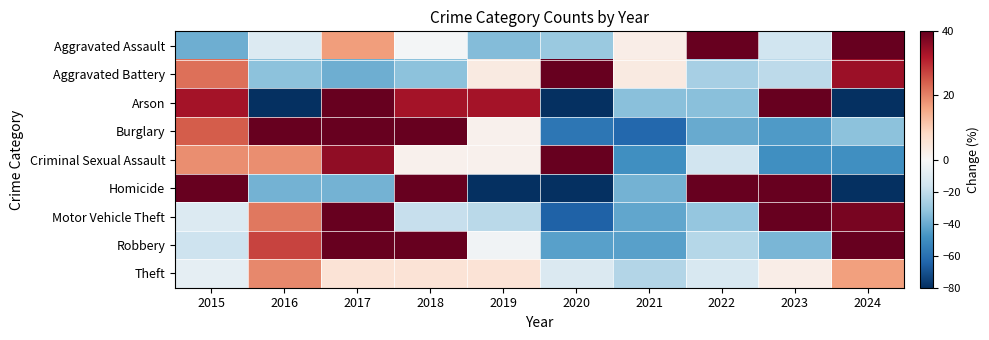

Which has a higher value, 2018 or 2015?

2018